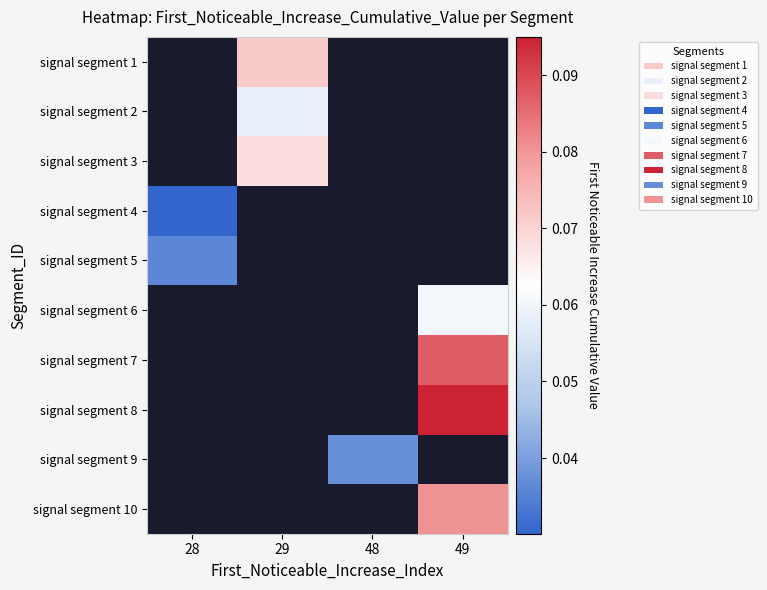

Is the value of signal segment 5 at 28 greater than the value of signal segment 10 at 49?

No